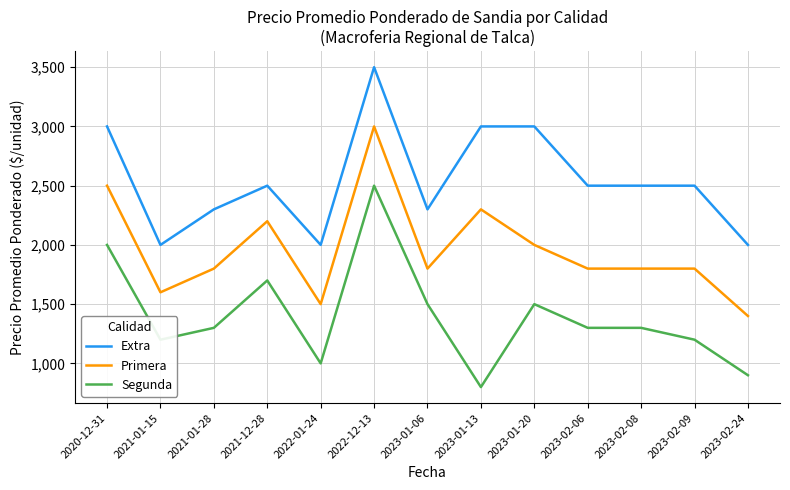

True or false: Primera and Extra cross at least once.

False